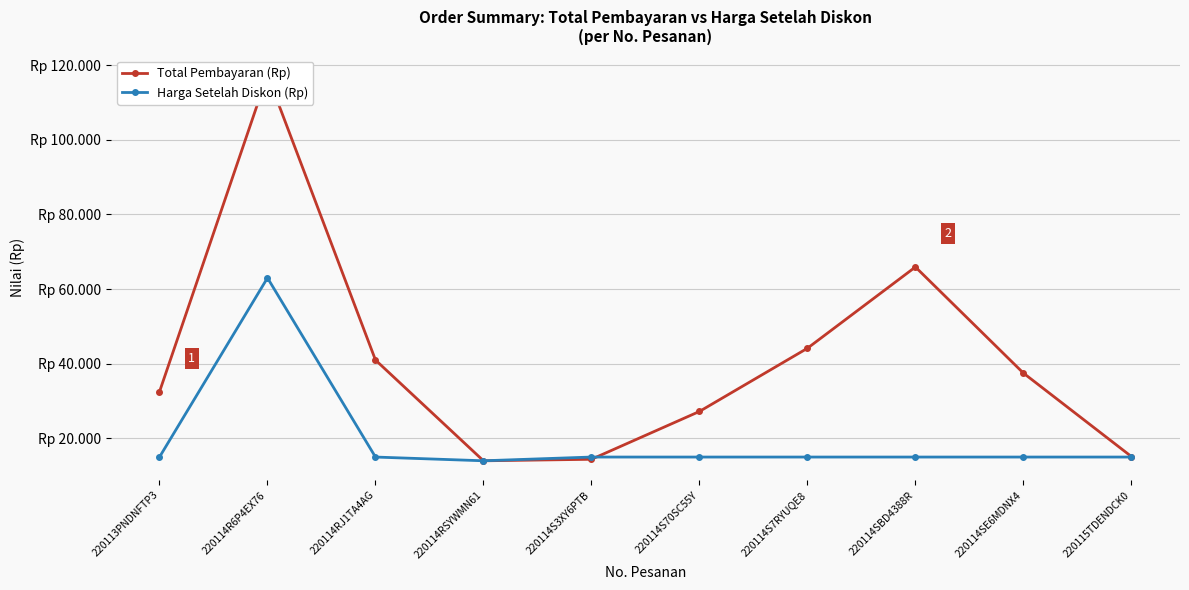

How many distinct data groups are displayed?

2